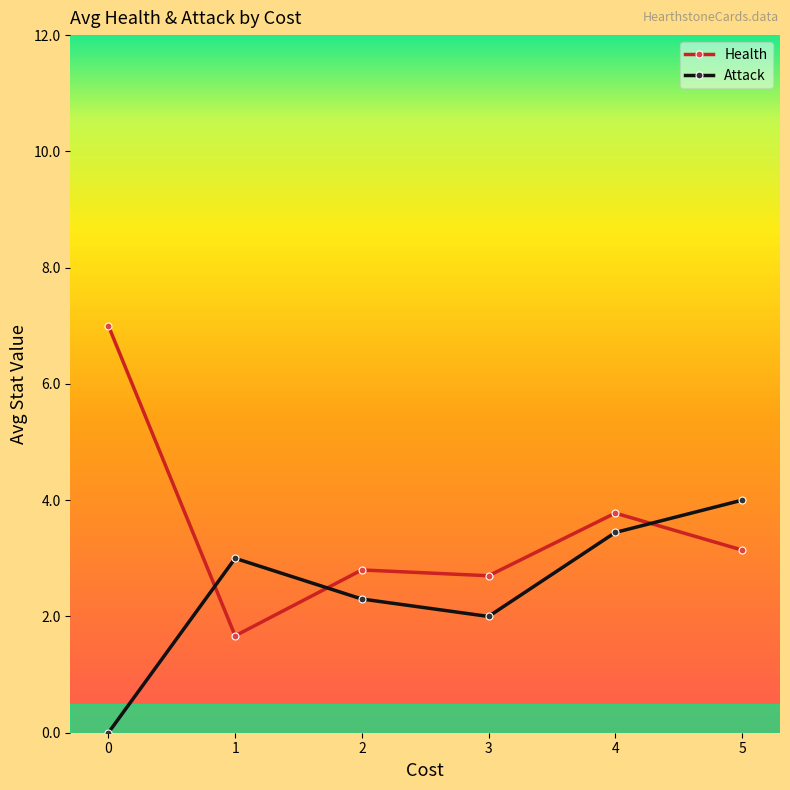

The value of Health at 3 is 4.8. True or false?

False